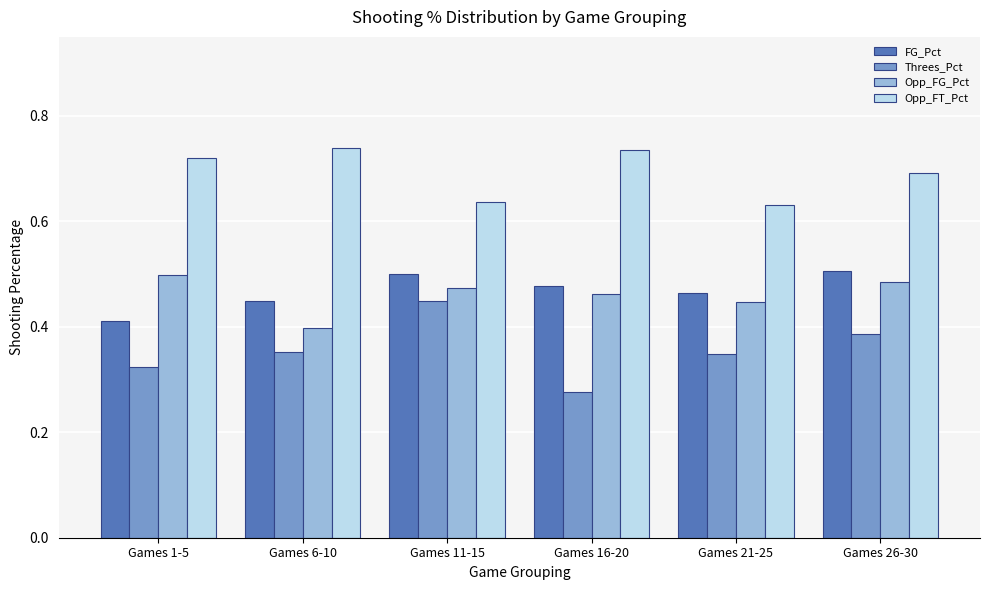

Rank the series by their maximum value, from lowest to highest.

Threes_Pct, Opp_FG_Pct, FG_Pct, Opp_FT_Pct